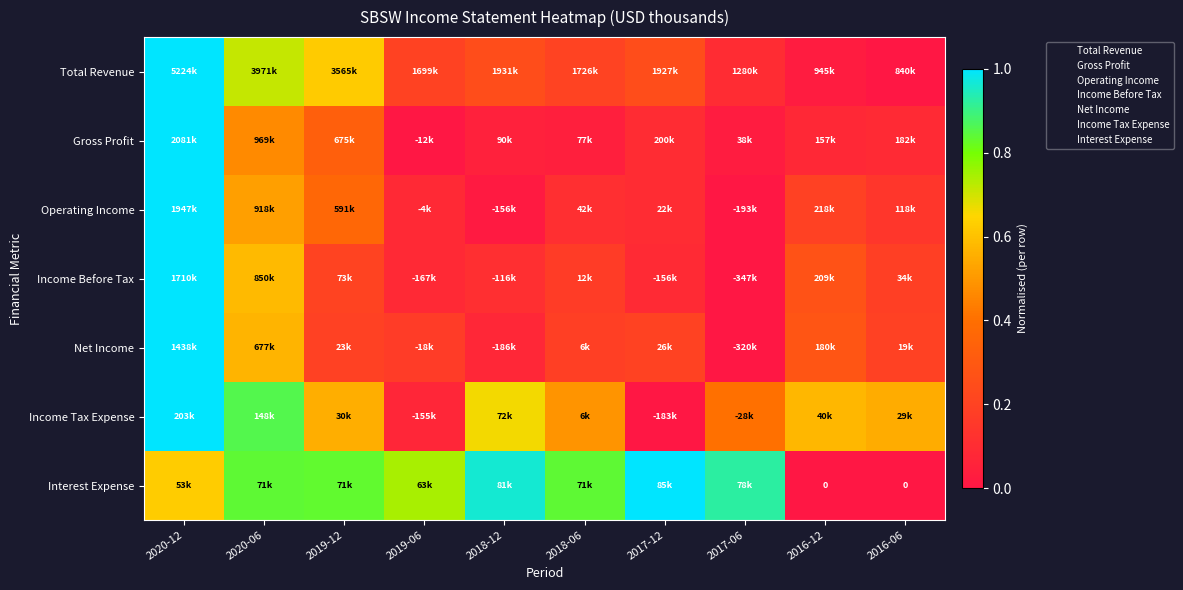

At how many categories does at least one series exceed 0?

10